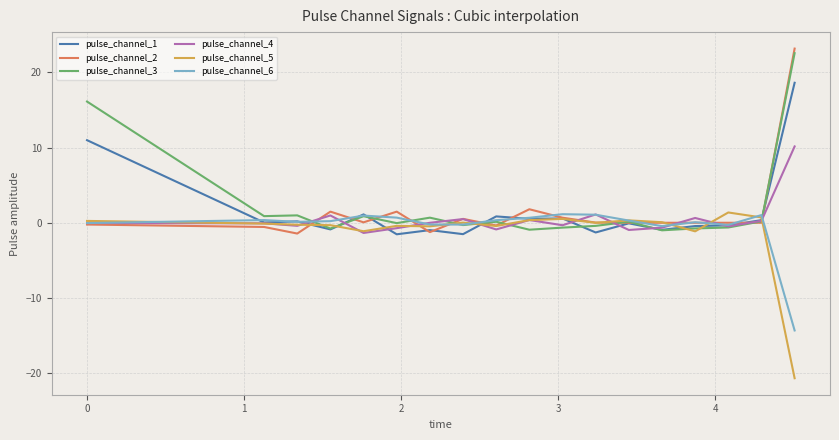

What is the difference between the maximum and second lowest values in the pulse_channel_5 series?

2.5